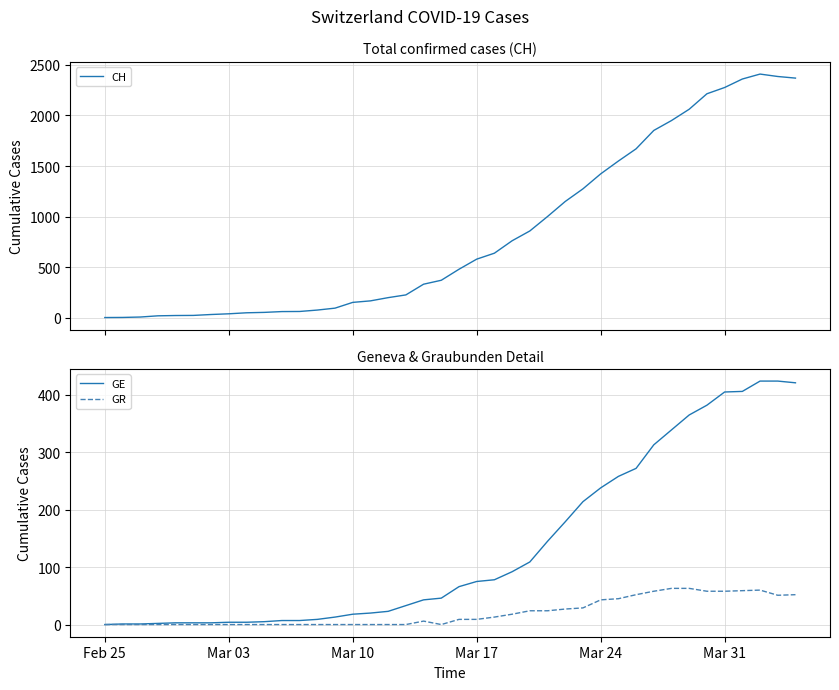

True or false: CH and GR cross at least once.

False